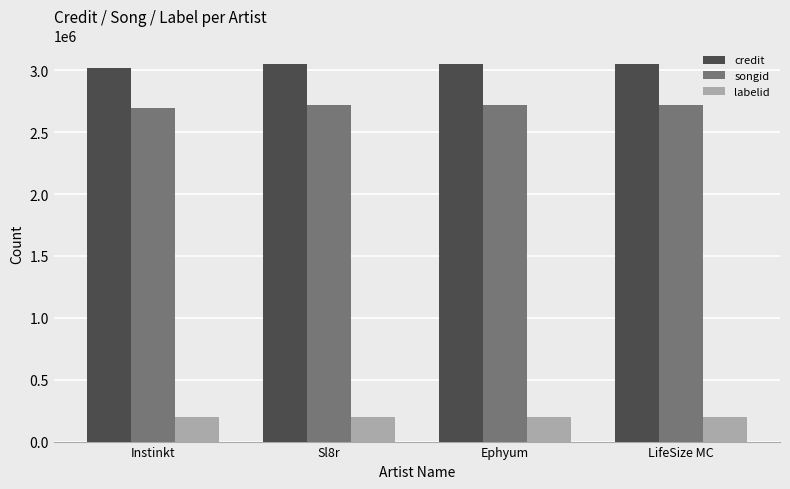

How many data points in labelid are less than 195730?

1